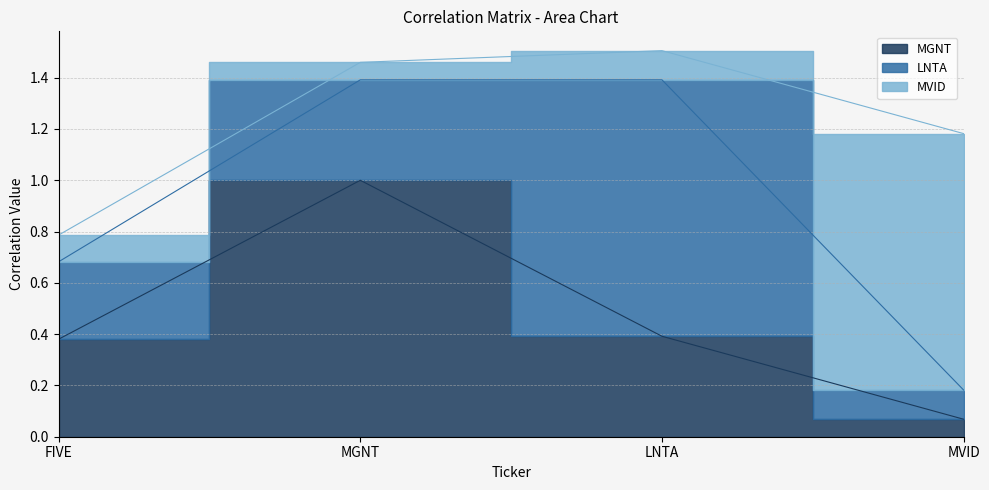

Is it true that MVID equals 0.1 at MGNT?

False